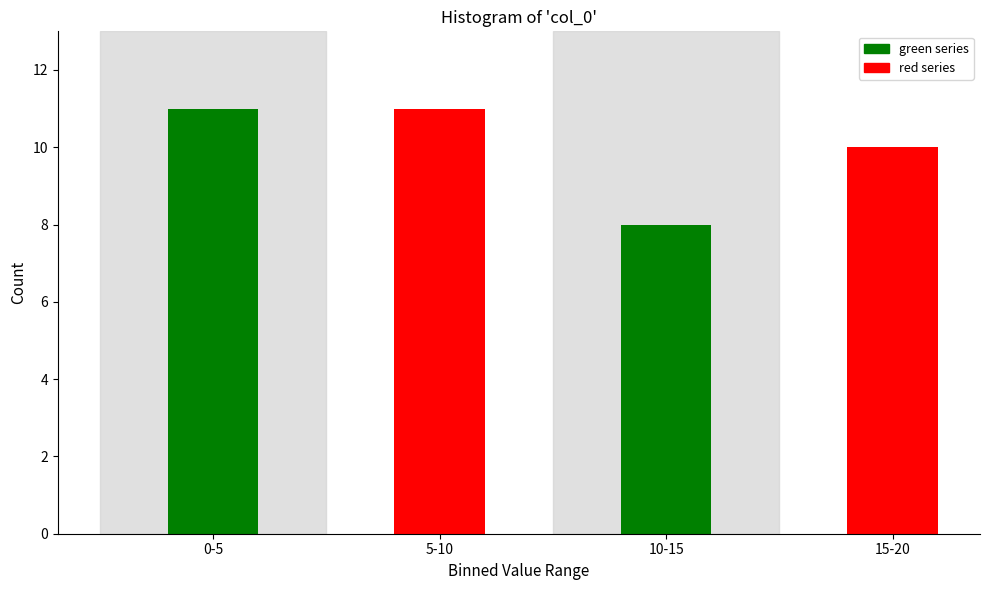

Reading left to right, list all the values displayed in this chart.

11	11	8	10